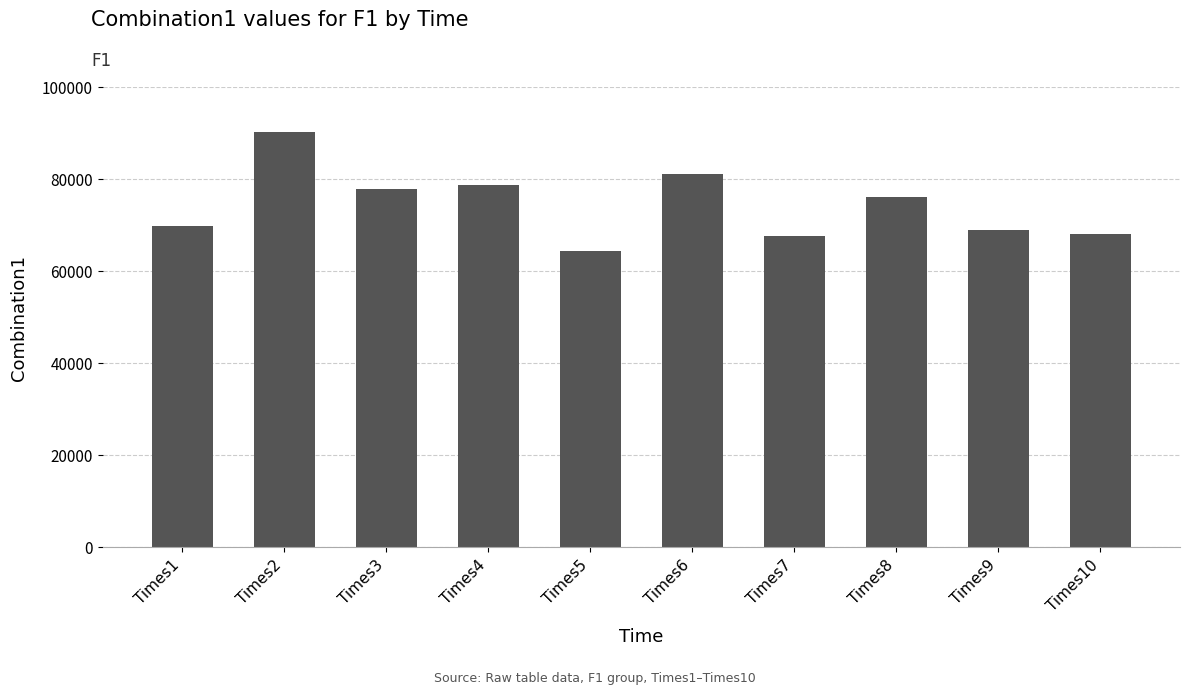

Read the value at Times2.

90113.0